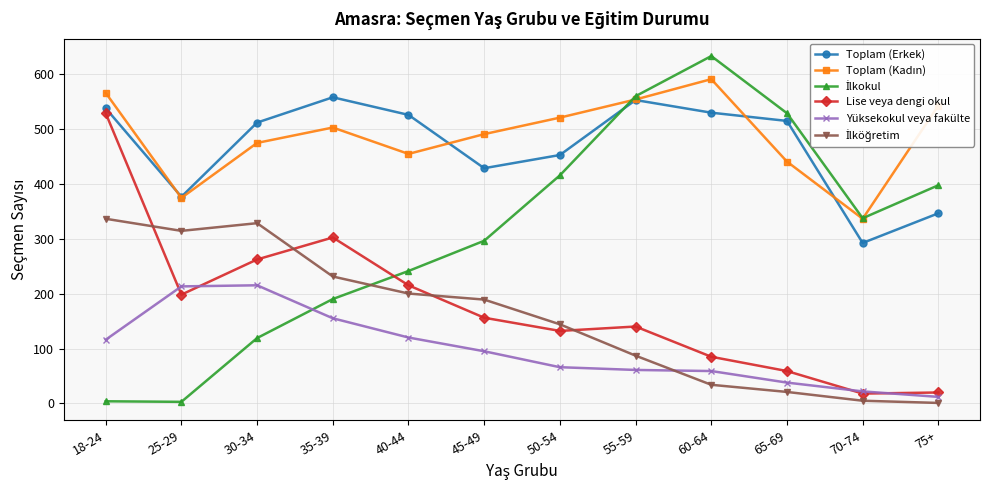

True or false: Lise veya dengi okul has more than 0 points higher than both neighbors.

True